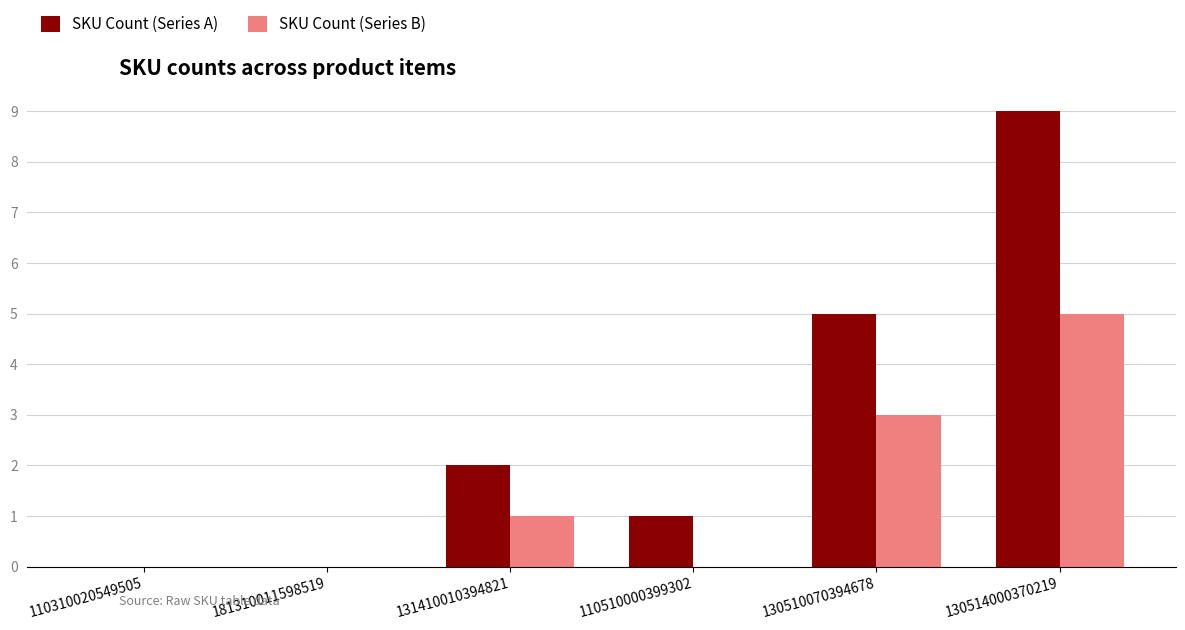

Which series has the largest total across all categories?

SKU Count (Series A)